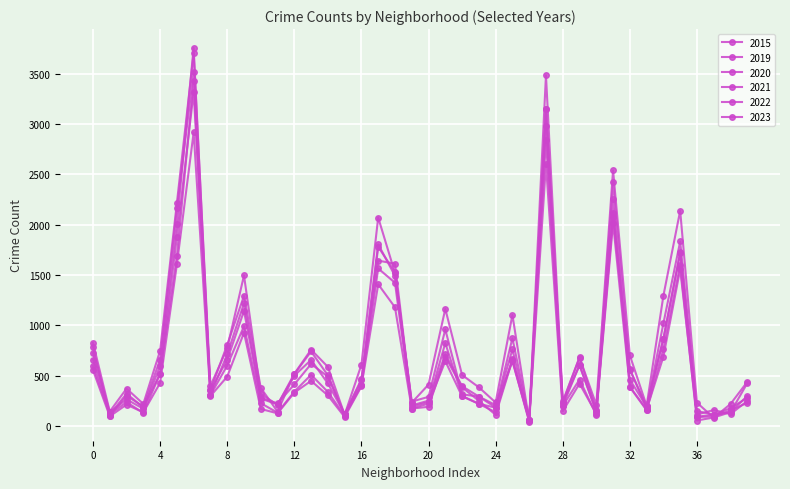

At how many categories does at least one series exceed 3320?

2